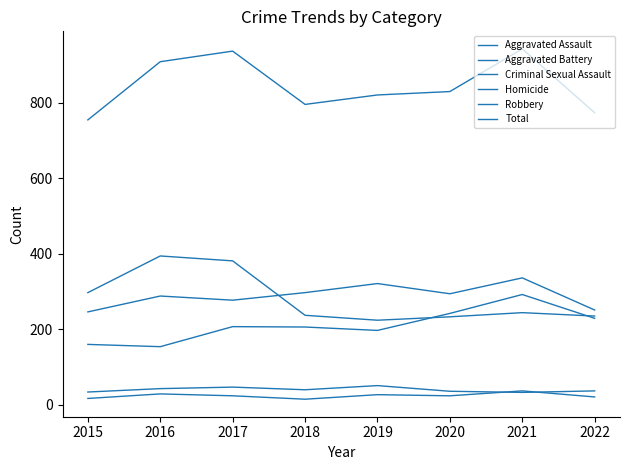

What is the highest value of the Criminal Sexual Assault series?

51